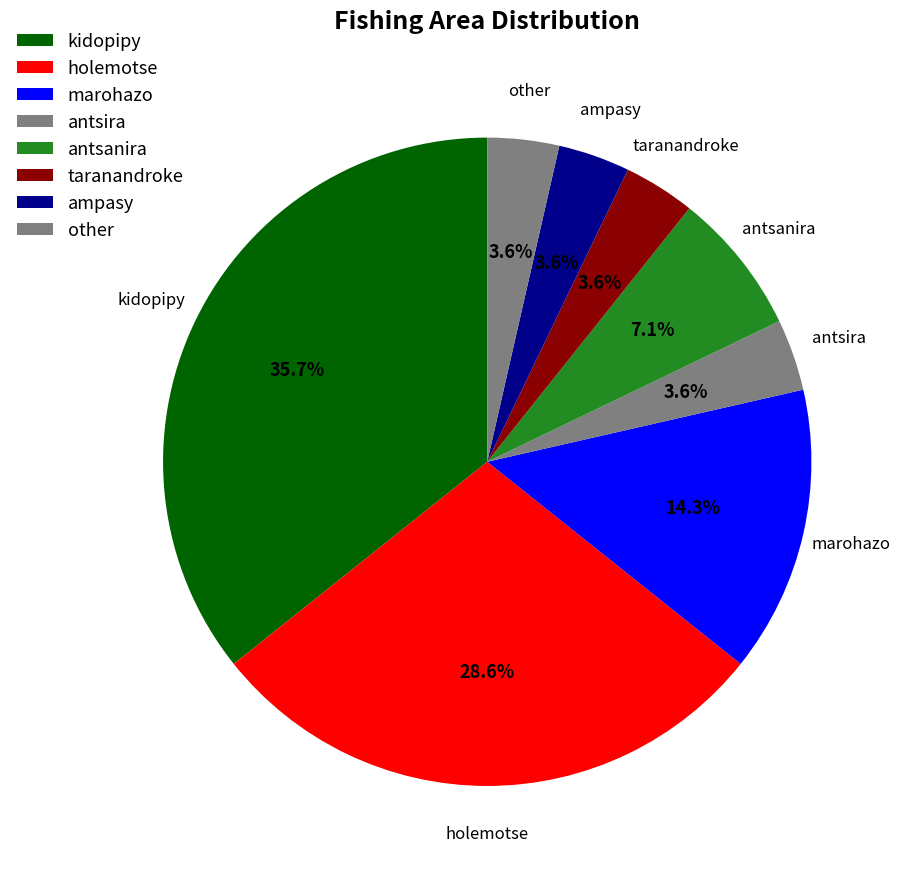

Does any single category account for the majority?

No